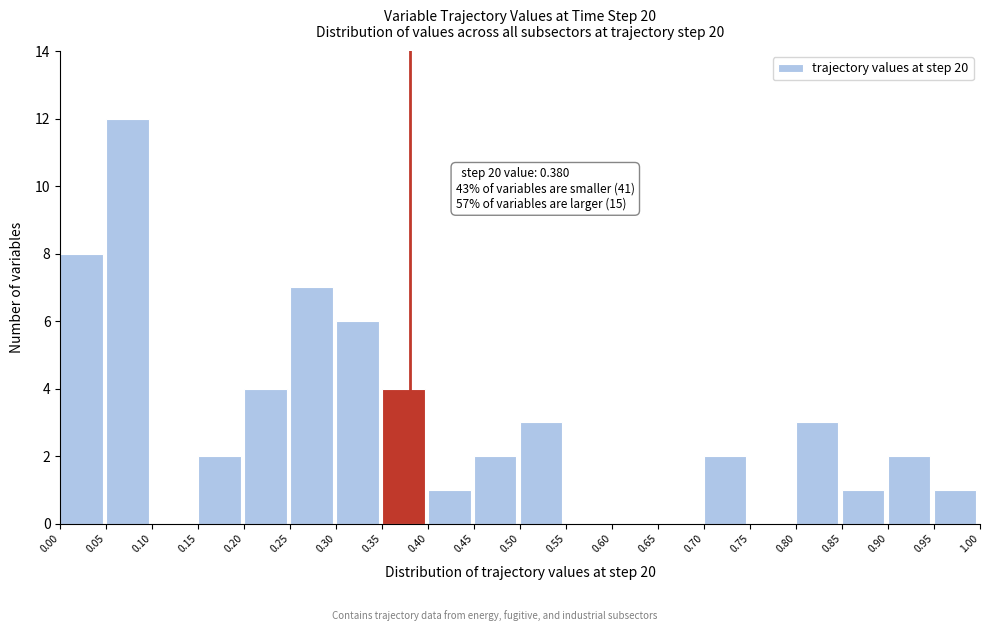

Which range on the x-axis has the tallest bar?

0.05 to 0.10